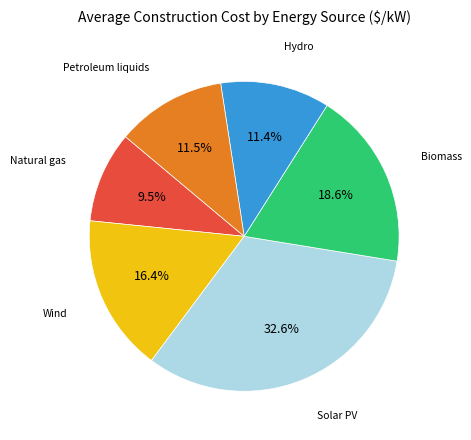

To the nearest percent, what portion does Solar PV represent?

33%